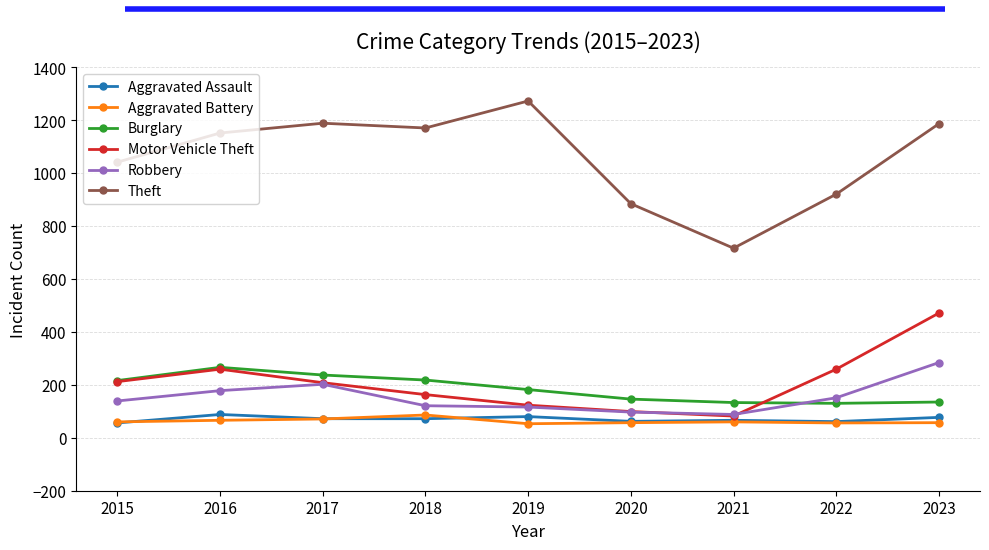

Which category has the lowest value in the Theft series?

2021